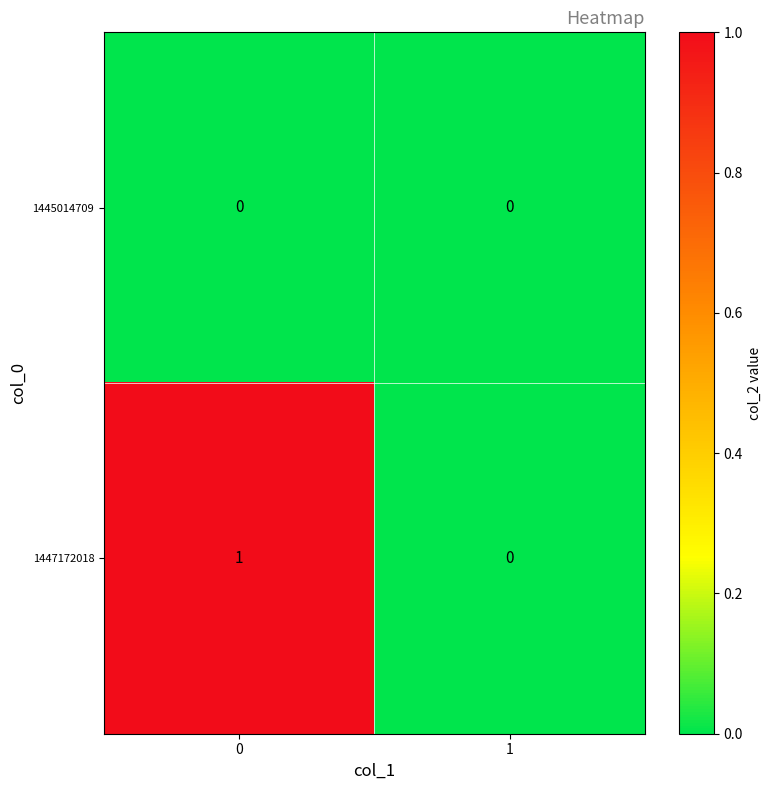

Reading left to right, extract all data points from this chart.

1445014709: 0=0	1=0
1447172018: 0=1	1=0